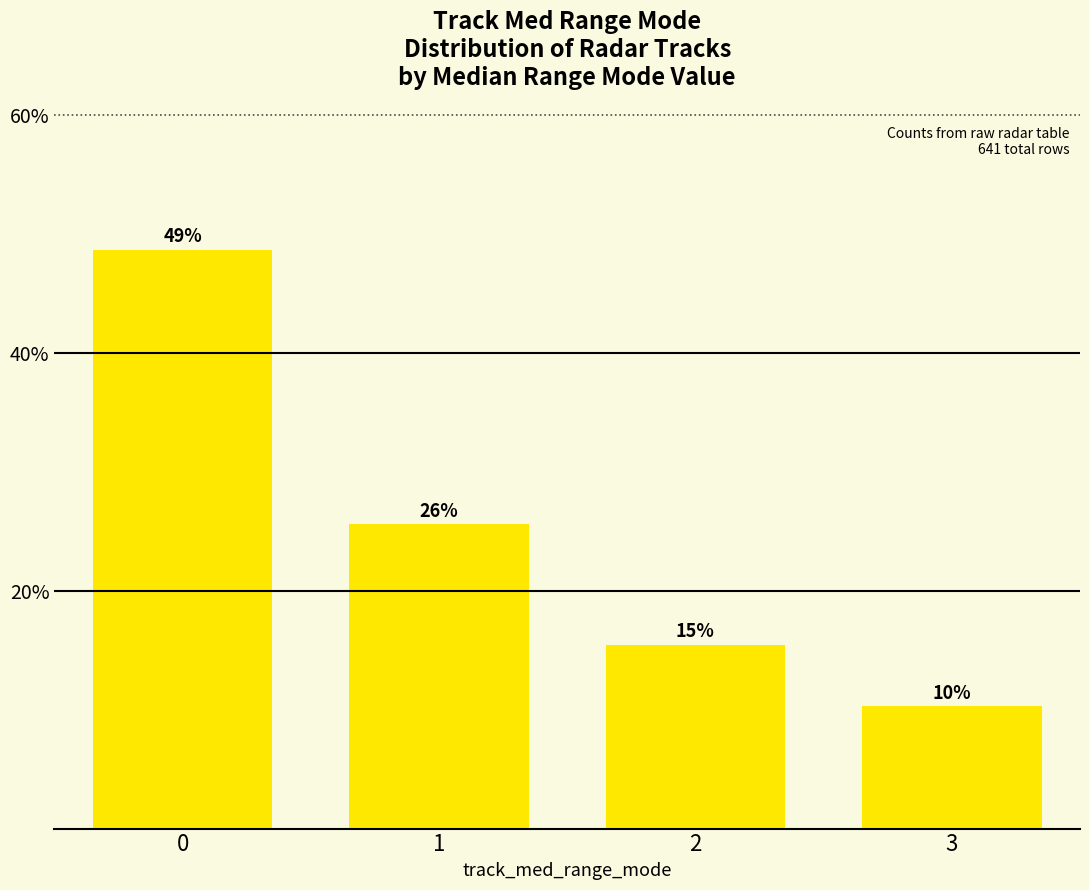

Rank the categories by value from lowest to highest.

3, 2, 1, 0